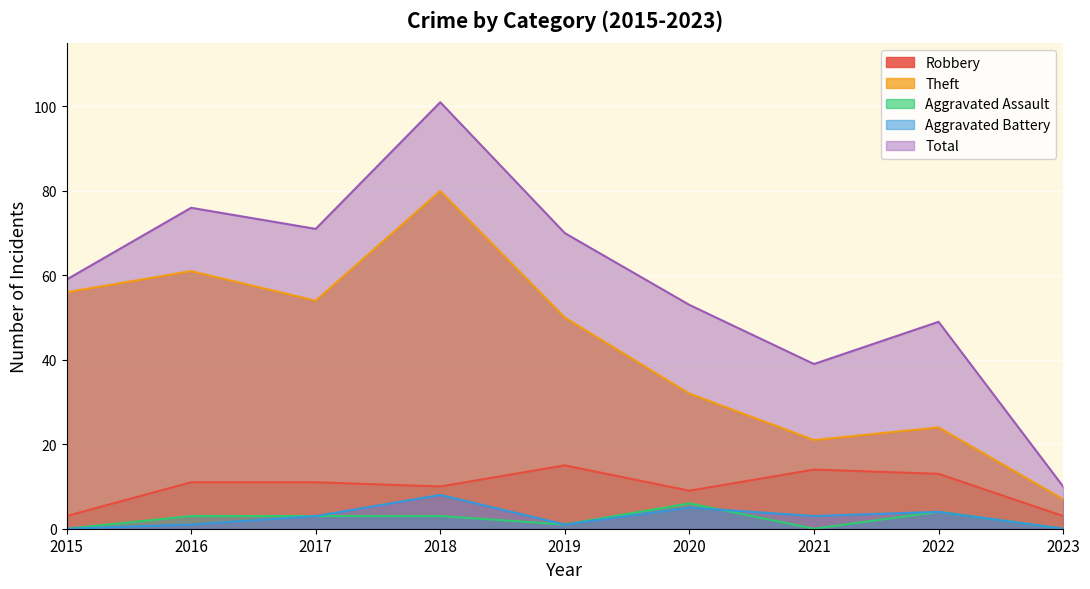

What is the maximum value for Aggravated Assault?

6